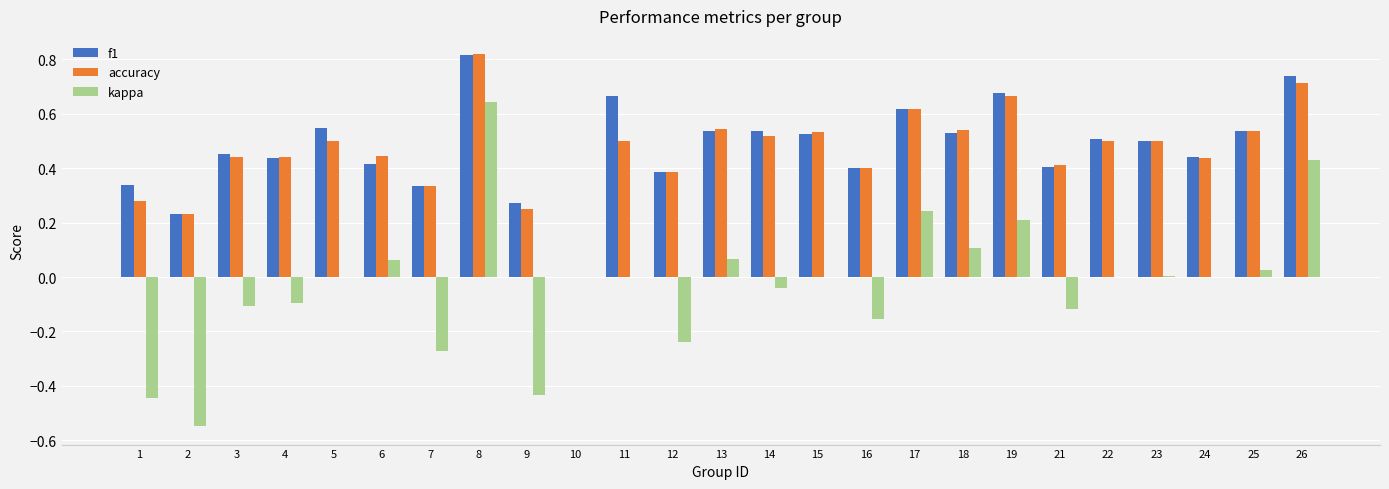

Which category has the highest value in the f1 series?

8